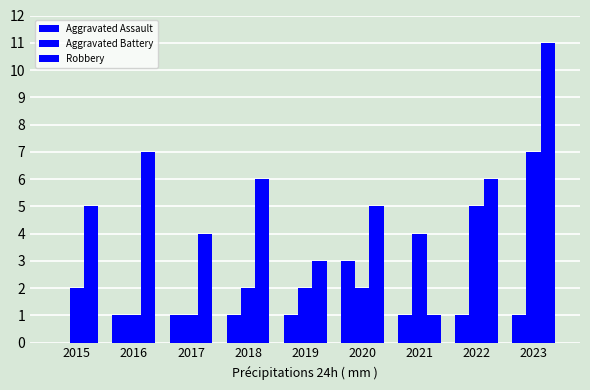

How many series are shown in this chart?

3